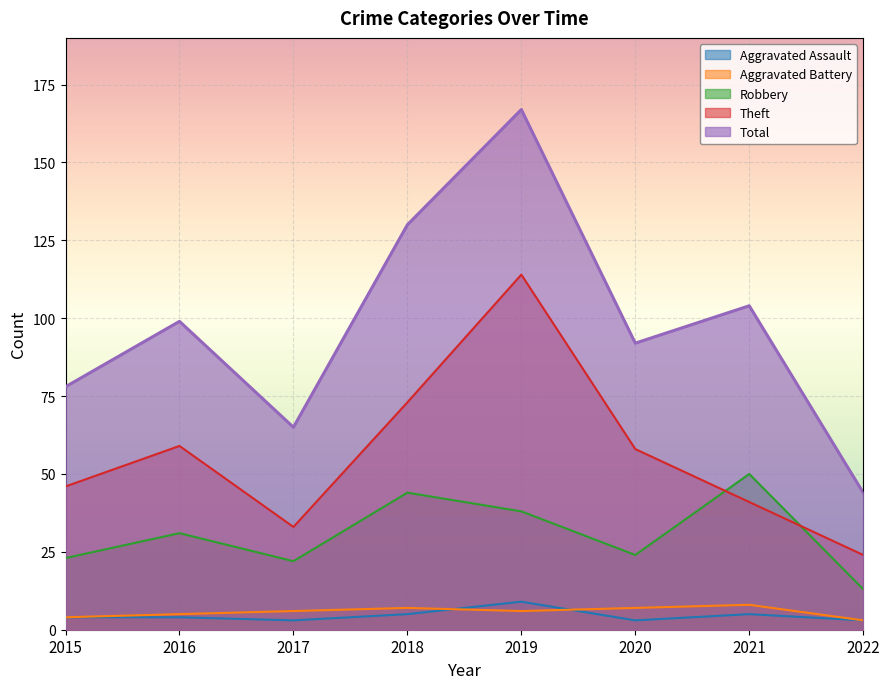

The Robbery series shows 31 at 2016. True or false?

True